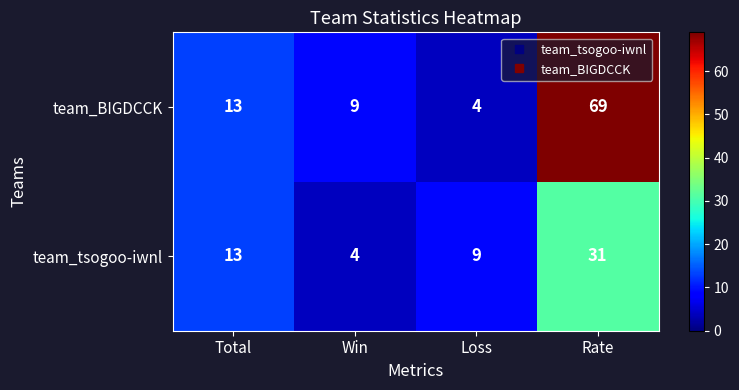

What is the sum of all team_tsogoo-iwnl values?

57